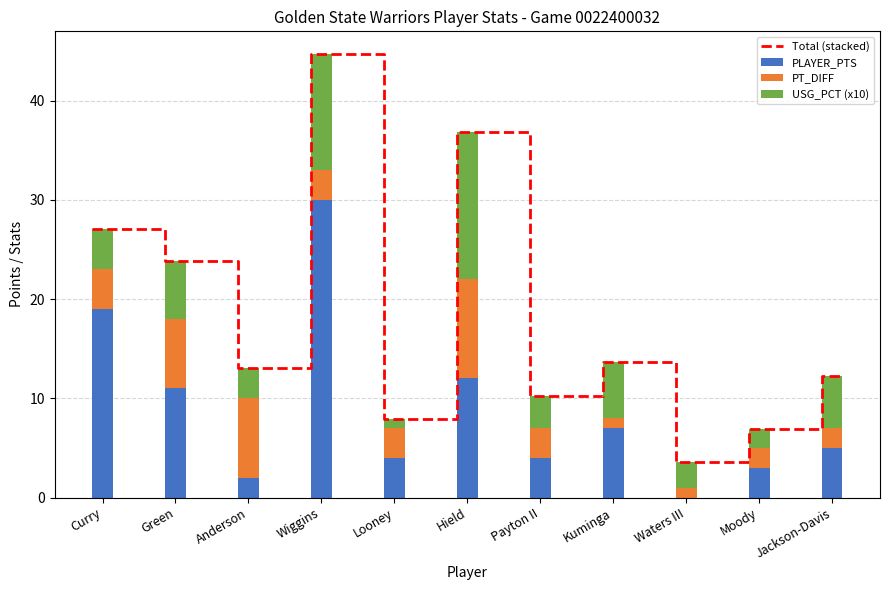

The value of USG_PCT_avg at Payton II is 3.2. True or false?

True